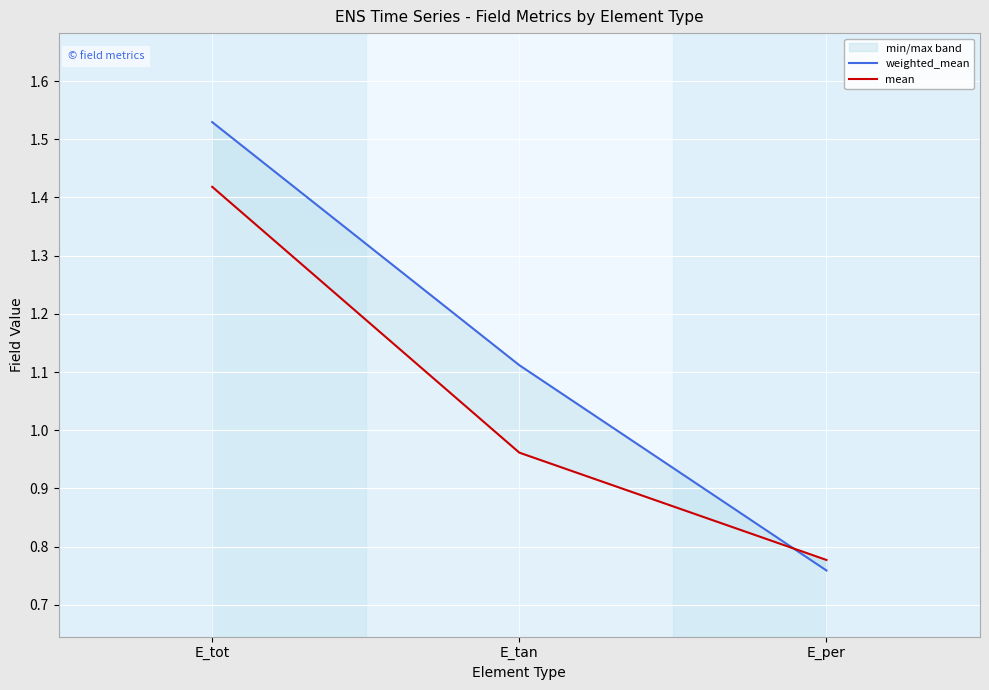

Which series has the widest spread of values?

weighted_mean